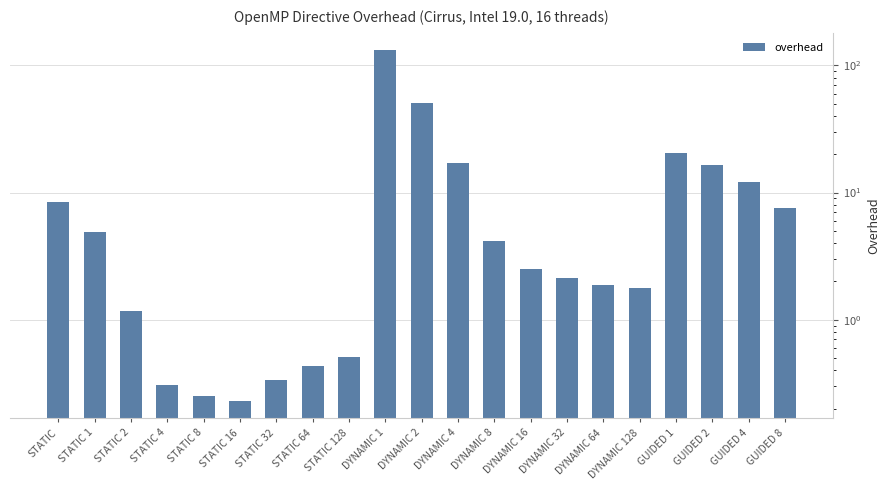

At which category does the chart reach its peak across all series?

DYNAMIC 1